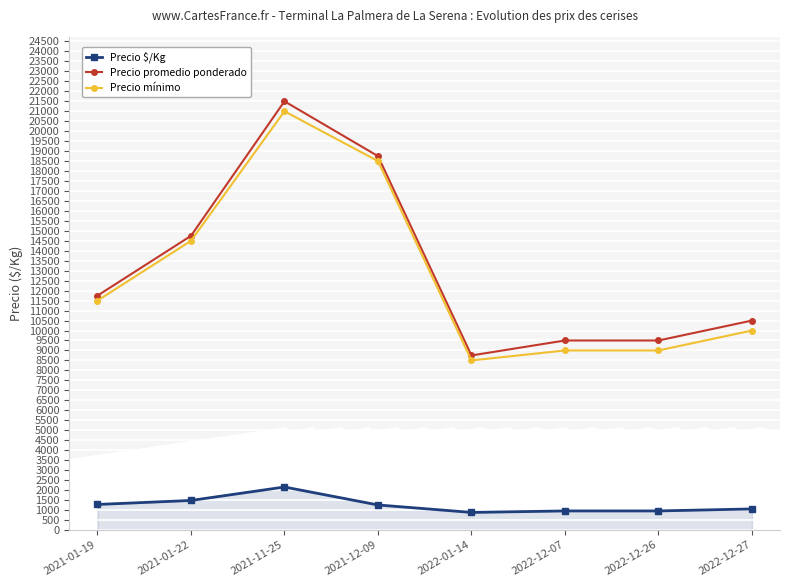

Where is the first local maximum for Precio $/Kg?

2021-11-25